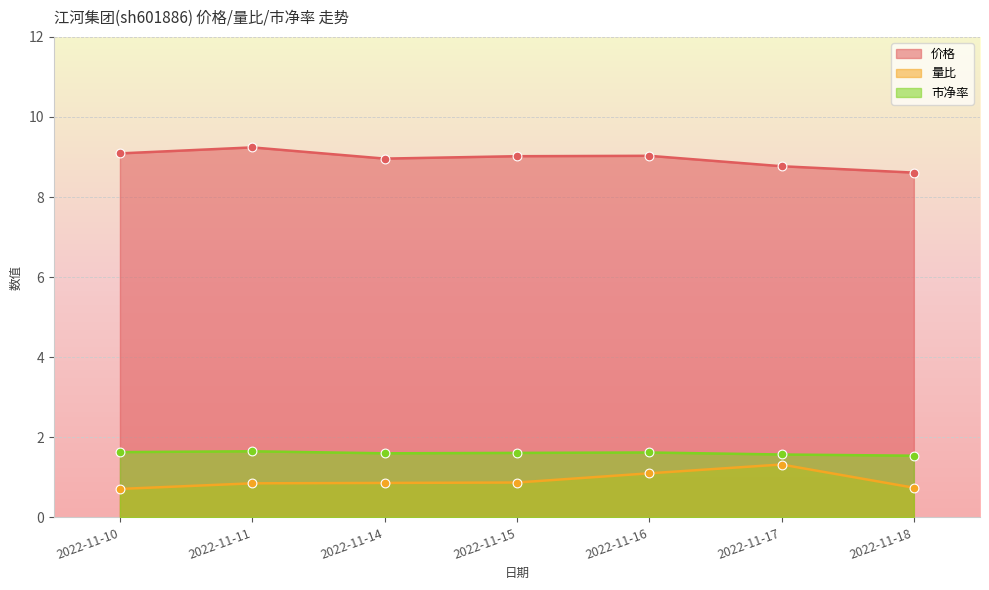

Which series reaches the minimum Y coordinate?

量比